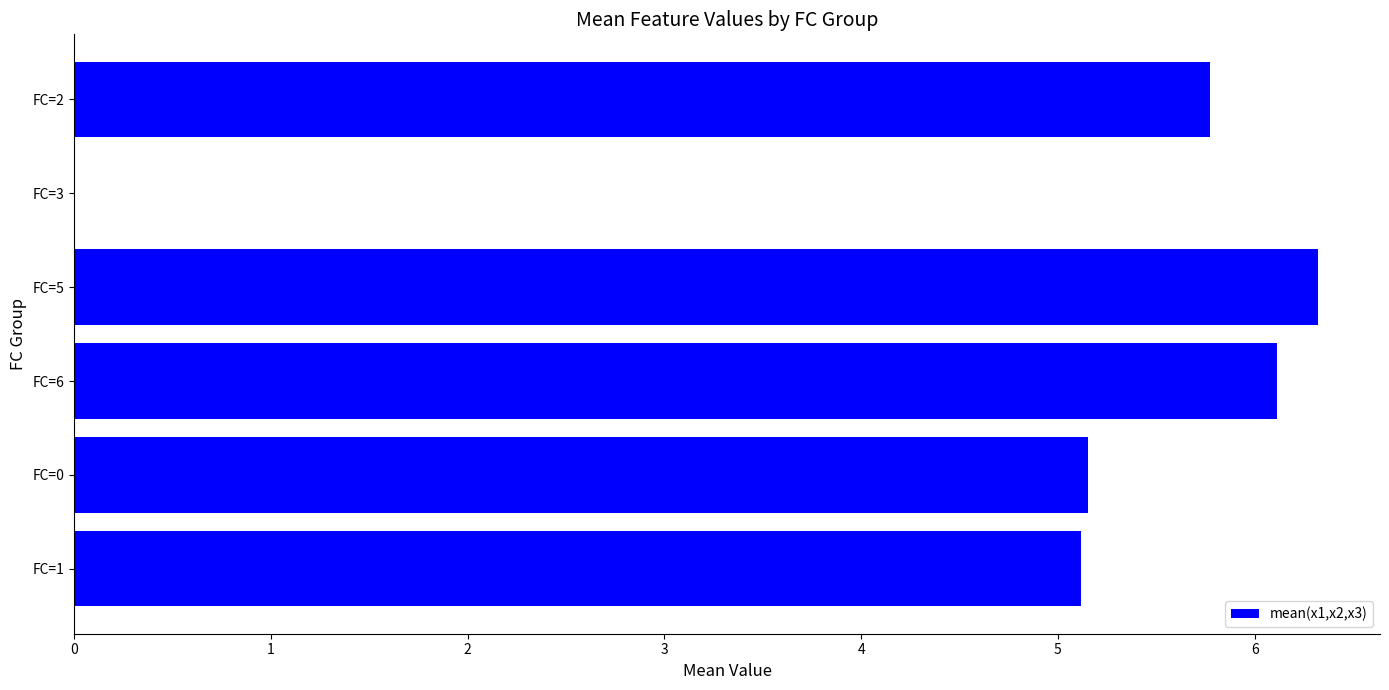

Reading bottom to top, transcribe all the data shown in this chart.

FC=1=5.1	FC=0=5.2	FC=6=6.1	FC=5=6.3	FC=2=5.8